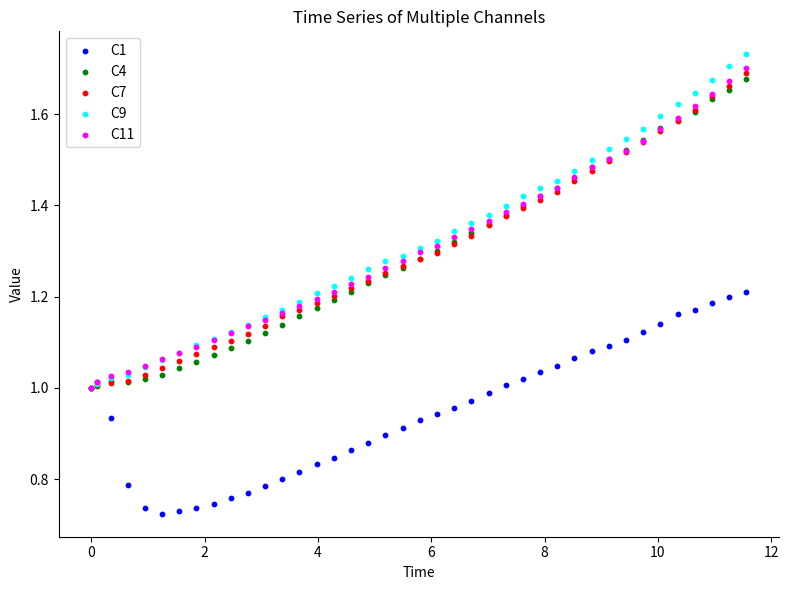

What are all the series names shown in the legend?

C1, C4, C7, C9, C11